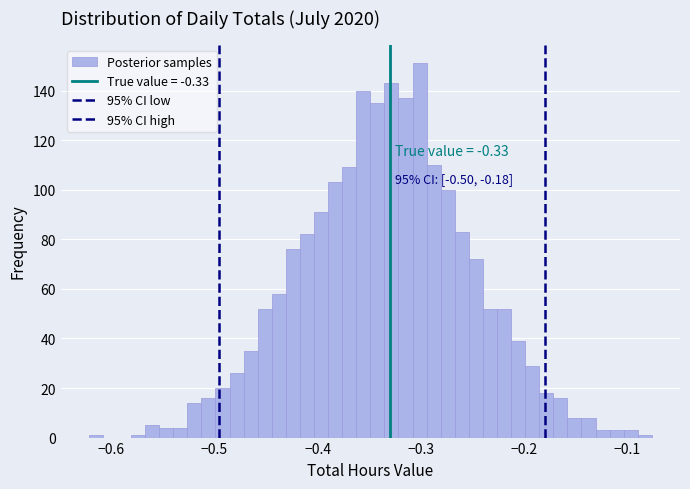

Around what value on the x-axis is the tallest bar? Give the approximate position of its centre, as read against the axis.

-0.30